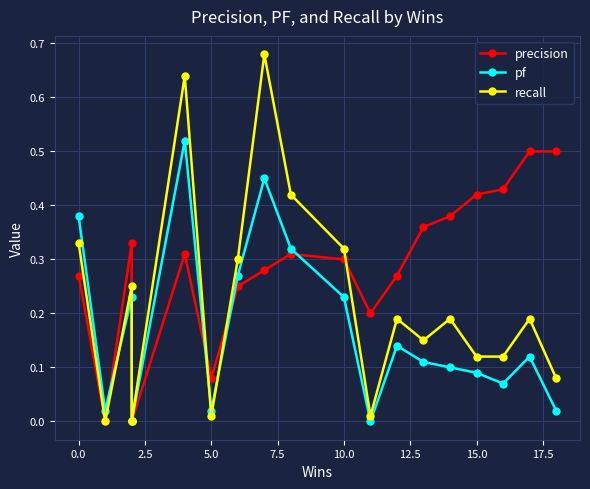

Reading left to right, list all the values displayed in this chart.

precision: 0.3	0.0	0.3	0.0	0.0	0.3	0.1	0.2	0.3	0.3	0.3	0.2	0.3	0.4	0.4	0.4	0.4	0.5	0.5
pf: 0.4	0.0	0.2	0.0	0.0	0.5	0.0	0.3	0.5	0.3	0.2	0.0	0.1	0.1	0.1	0.1	0.1	0.1	0.0
recall: 0.3	0.0	0.2	0.0	0.0	0.6	0.0	0.3	0.7	0.4	0.3	0.0	0.2	0.1	0.2	0.1	0.1	0.2	0.1